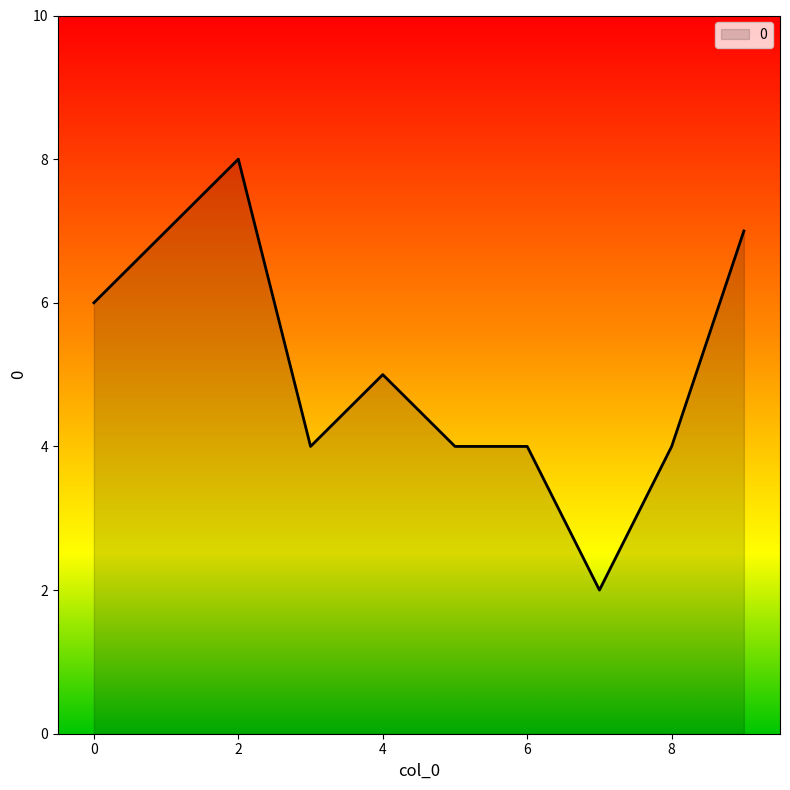

What is the greatest value displayed?

8